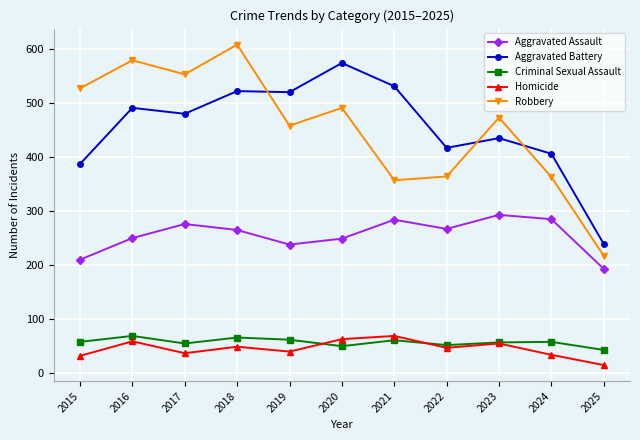

What is the sum of the Homicide values at 2022 and 2016?

106